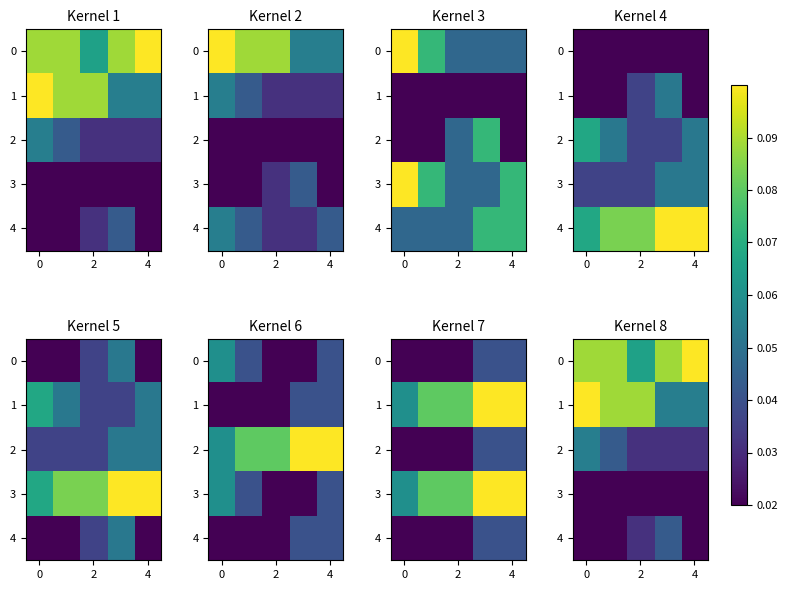

Which category has the highest value across all series?

4